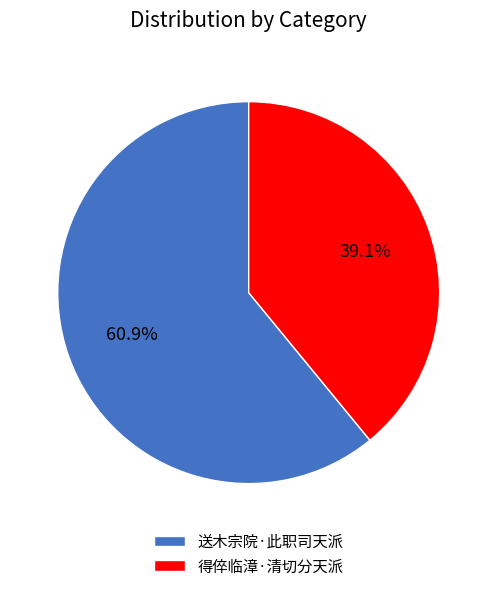

Which category accounts for the majority?

送木宗院·此职司天派